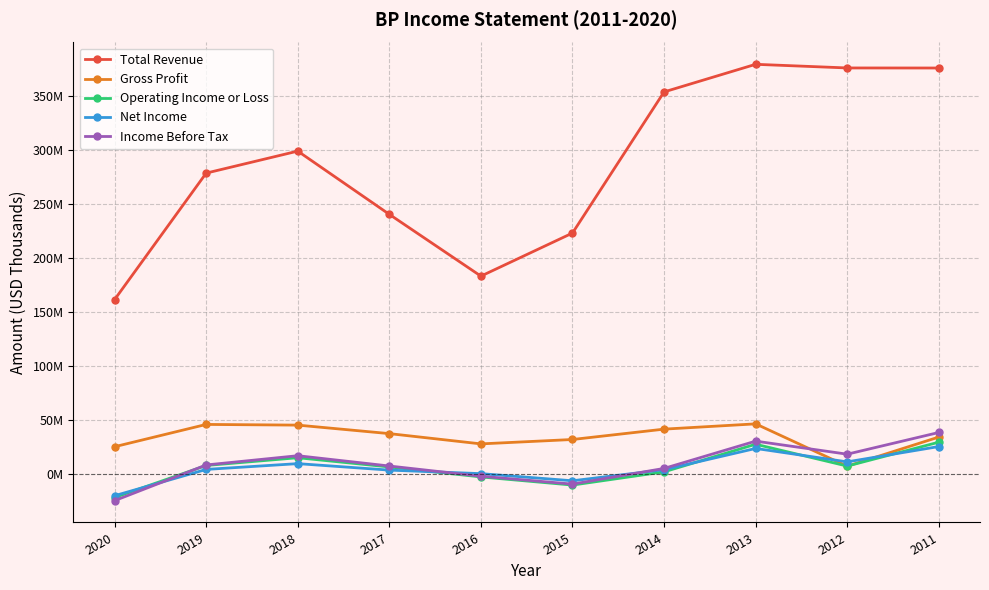

What are all the series names shown in the legend?

Total Revenue, Gross Profit, Operating Income or Loss, Net Income, Income Before Tax